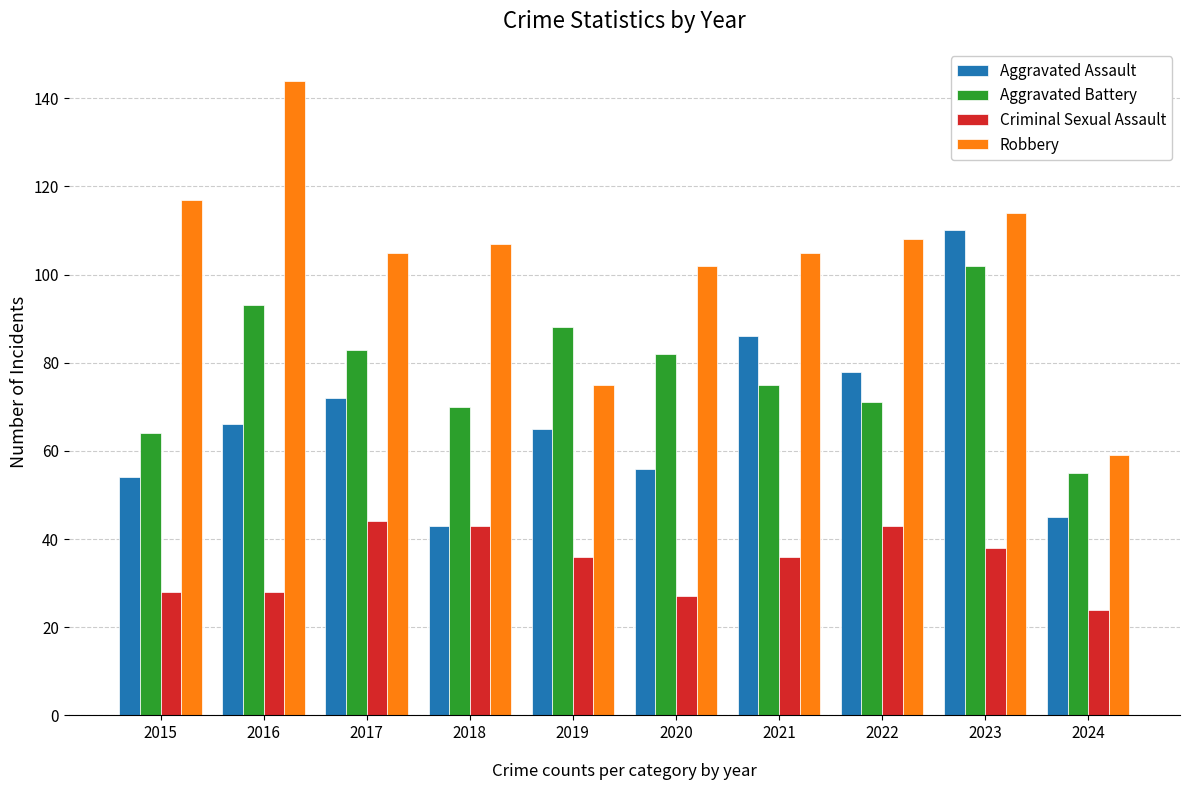

What is the value of the Criminal Sexual Assault bar at the 3rd from the left?

44